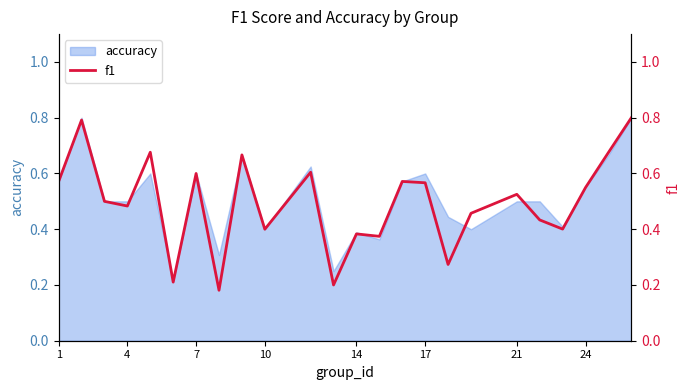

Does the chart have visible grid lines?

No